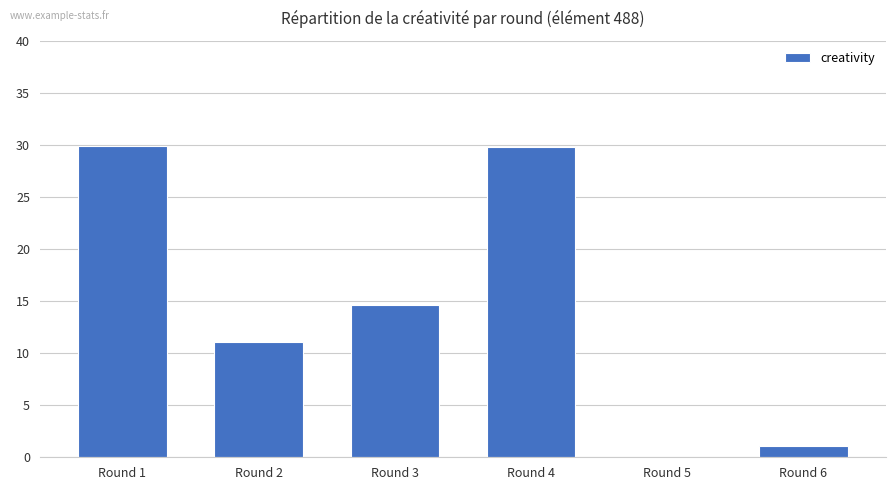

What is the average value?

14.4